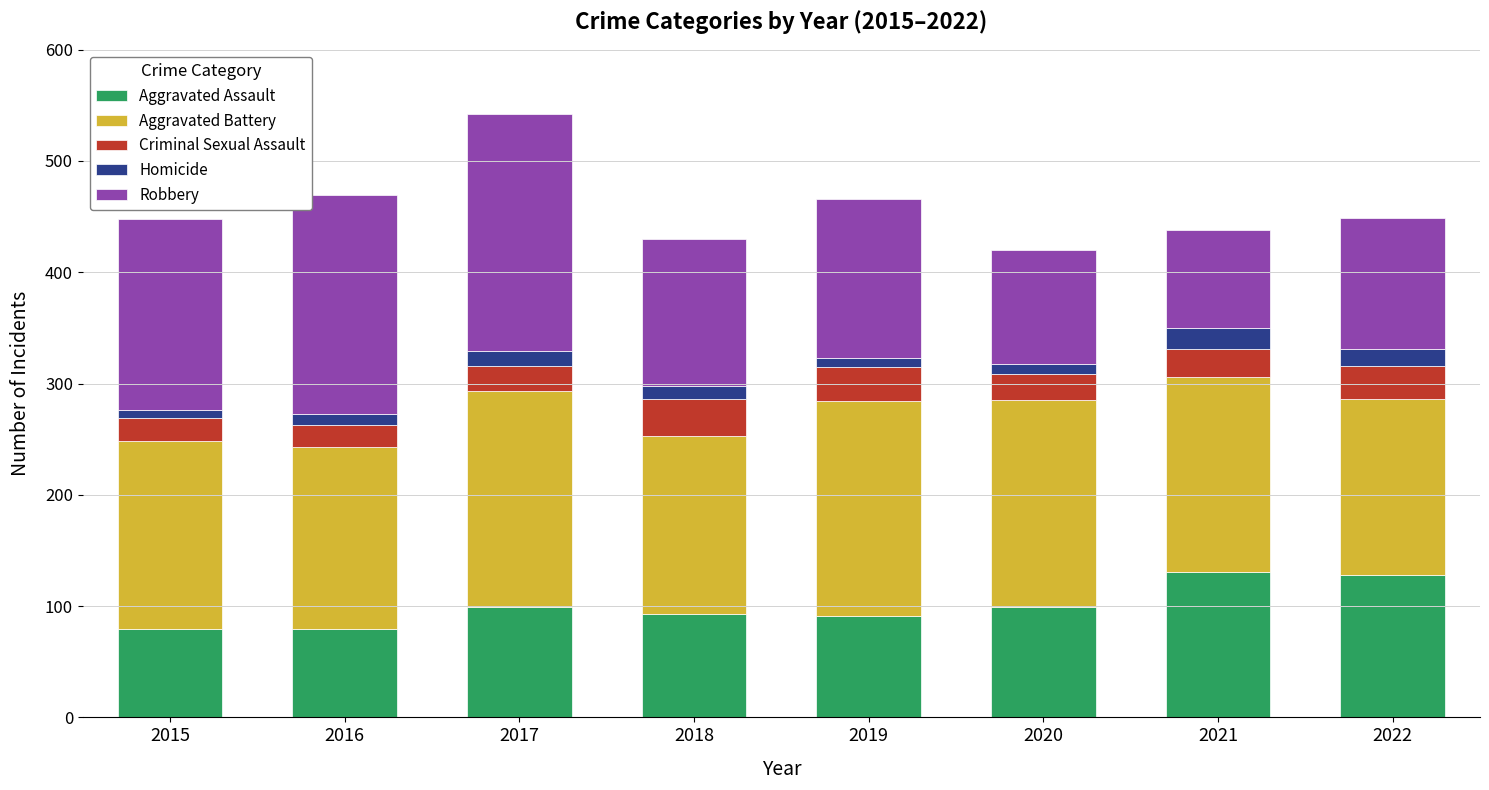

How many data points does each series have?

8